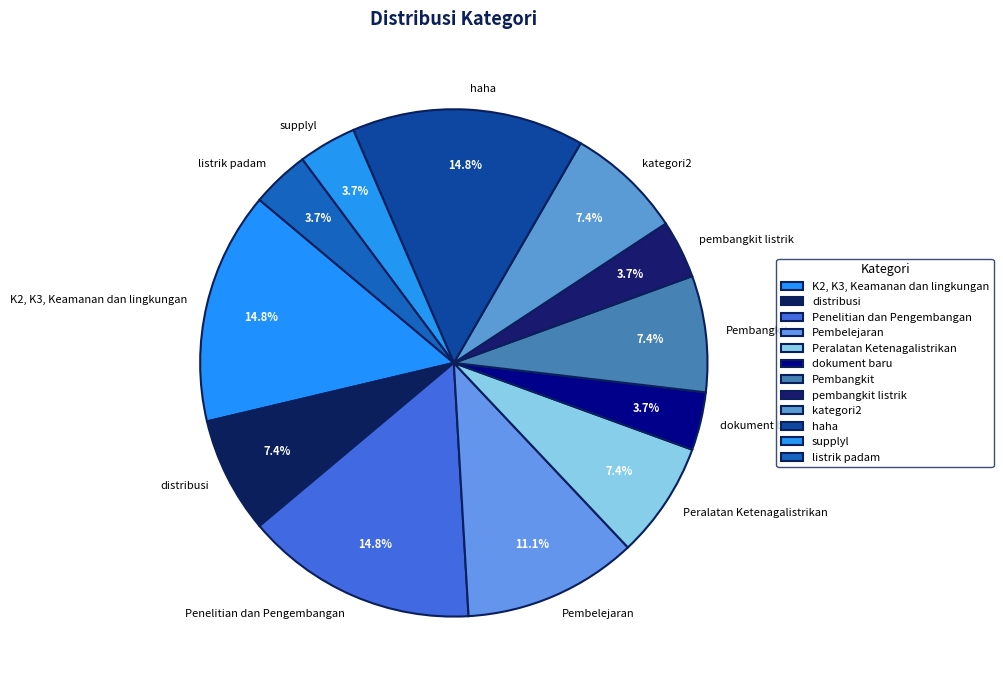

True or false: kategori2 accounts for 7% of the total.

True